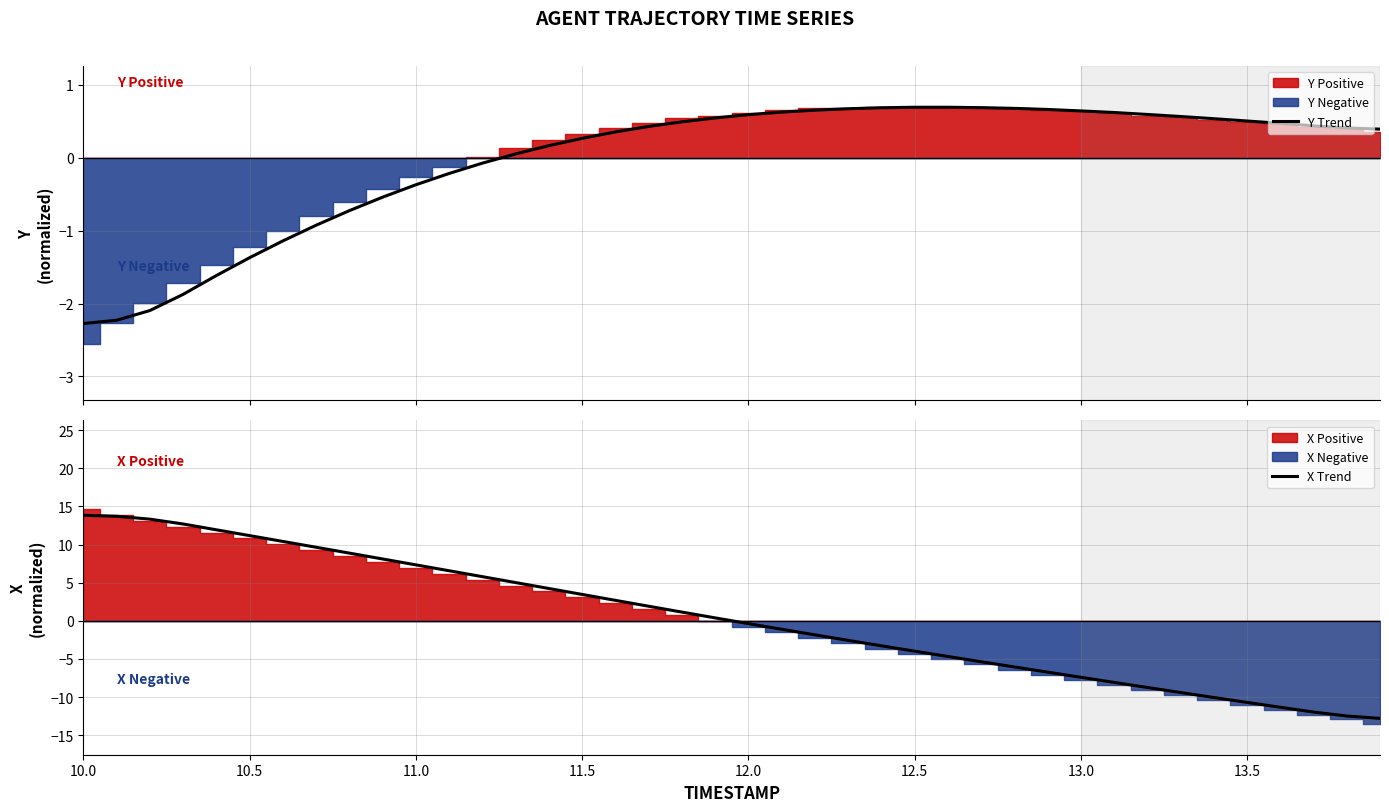

How many intersections are there between Y Trend and X Trend?

1